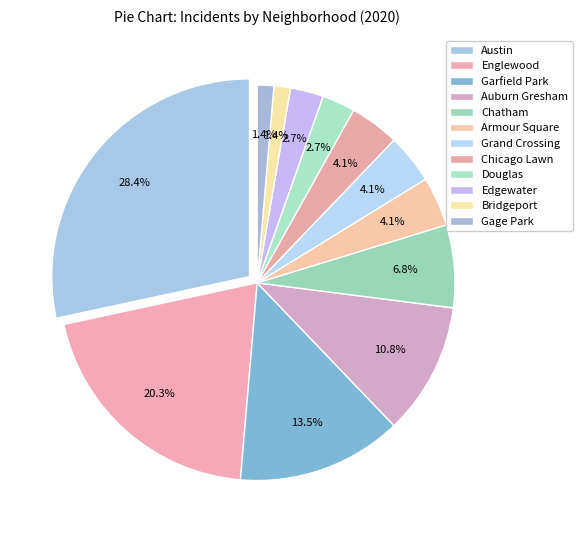

The Gage Park slice represents 1% of the pie. True or false?

True